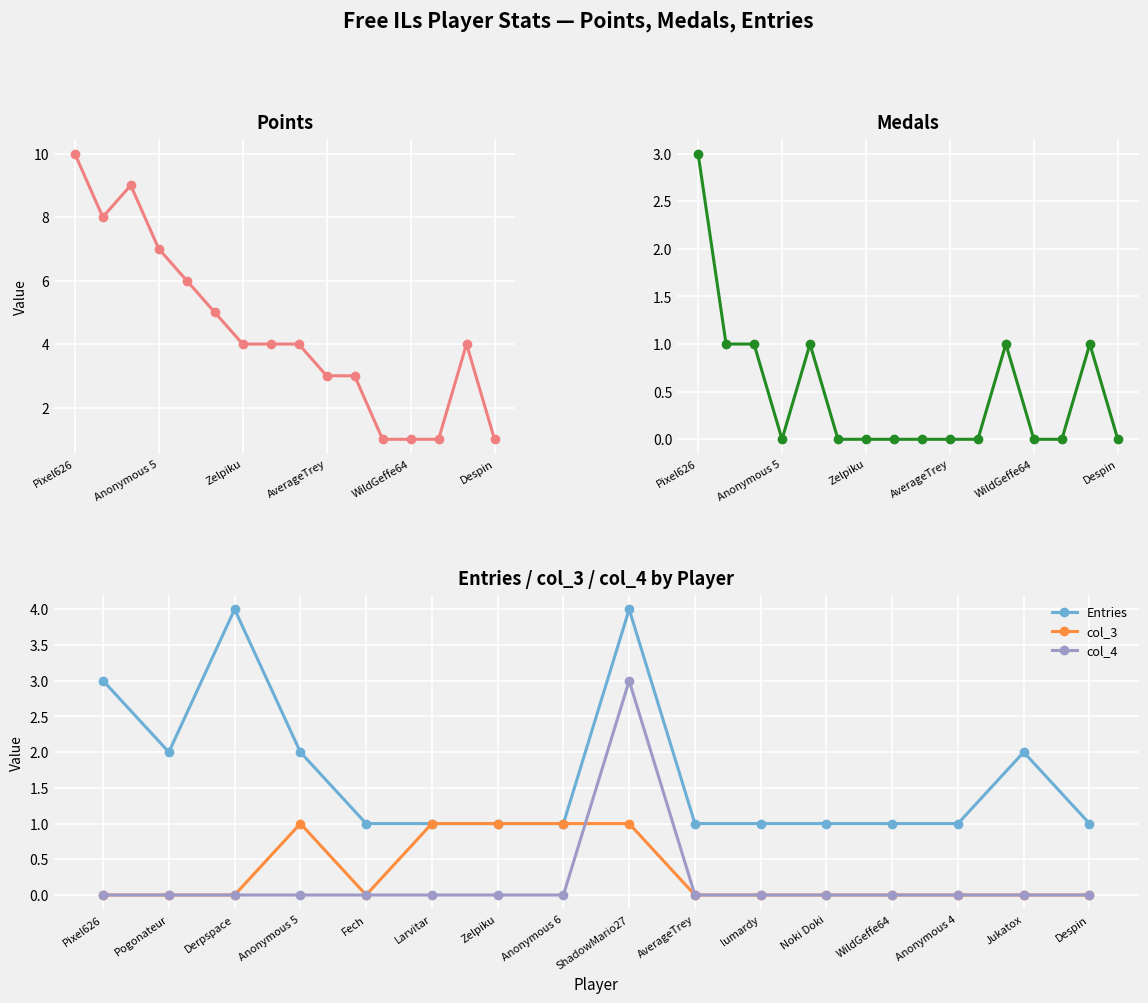

What is the maximum value for Entries?

4